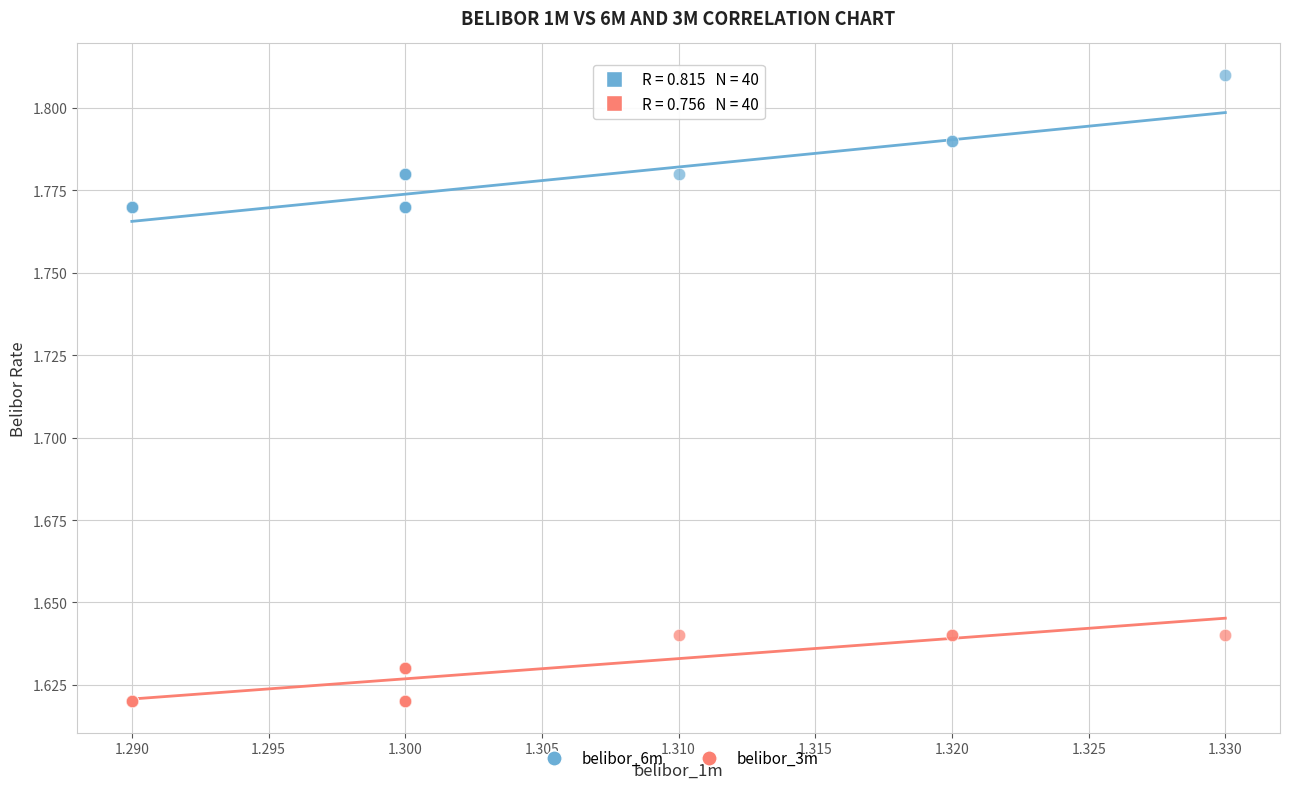

Which series has the largest Y range (max minus min)?

belibor_6m